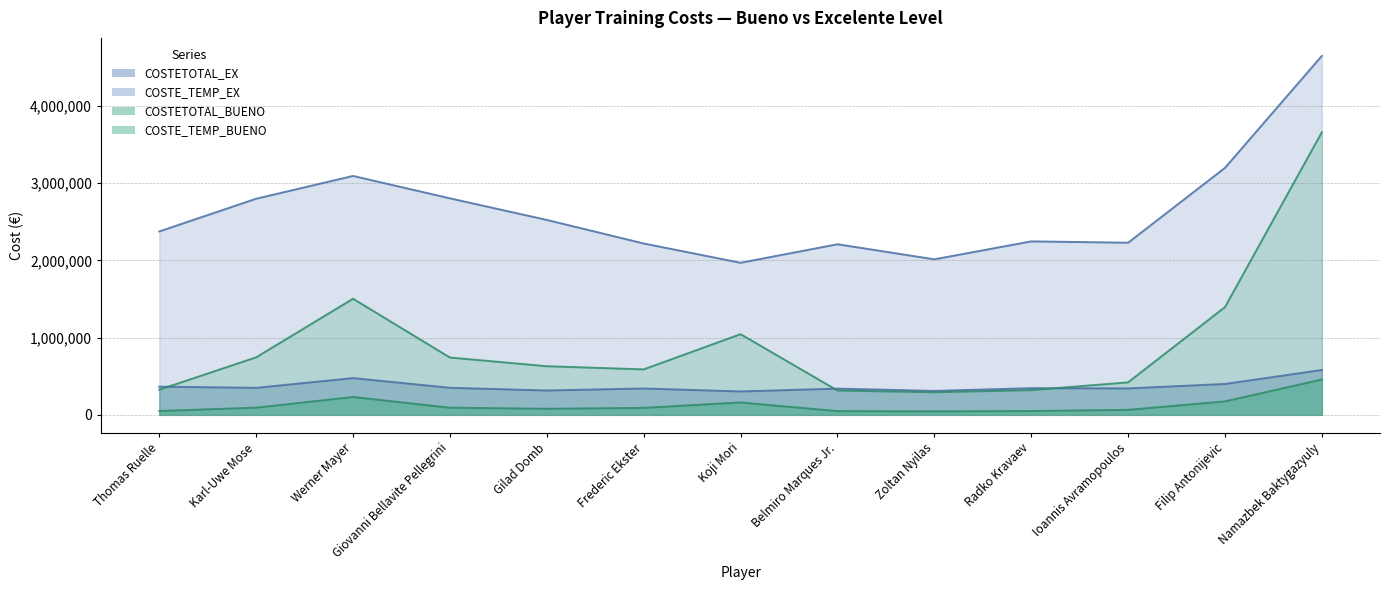

How many intersections are there between COSTETOTAL_BUENO and COSTE_TEMP_EX?

3